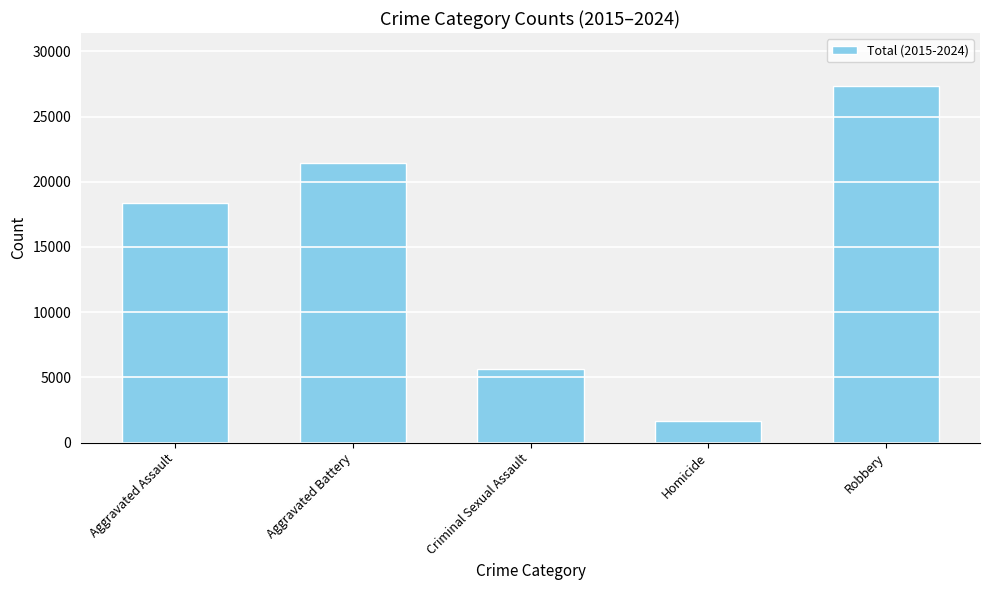

How many bars are there in total?

5